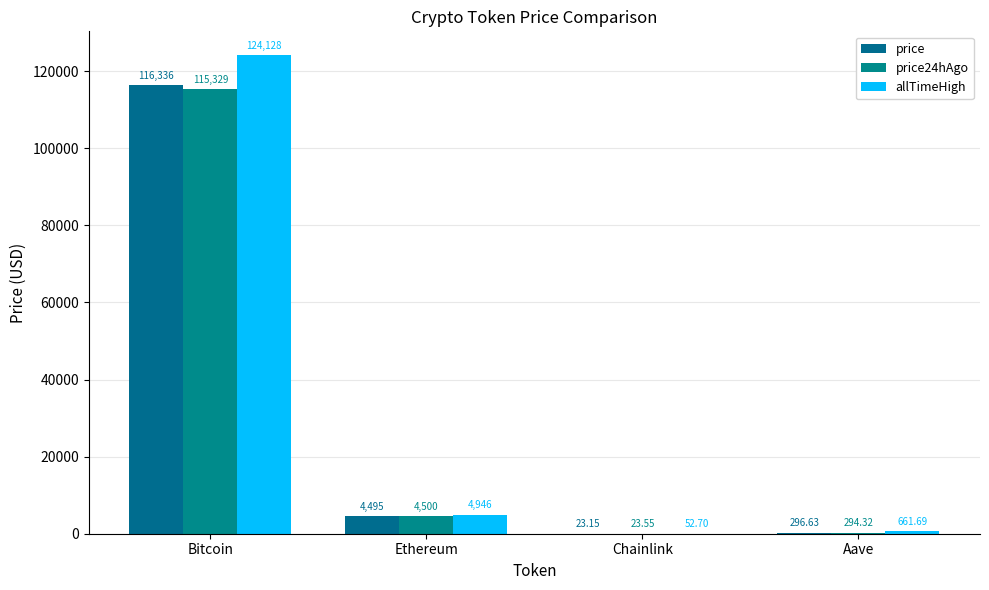

Count the number of data series in this chart.

3